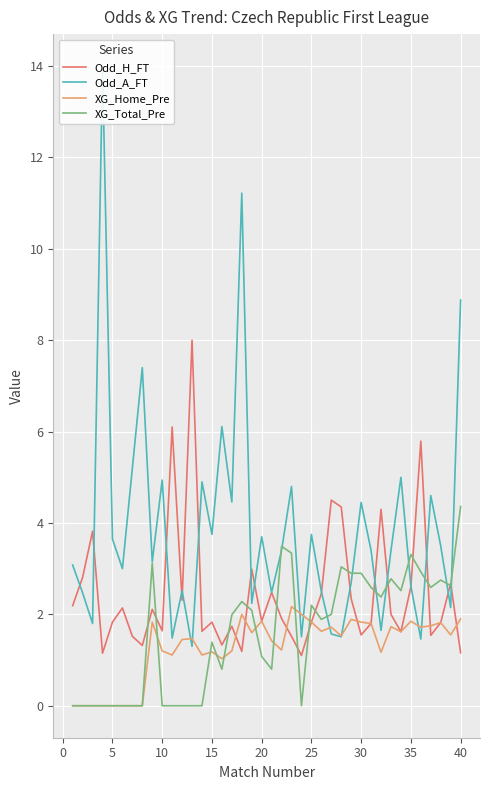

What is the lowest value of the Odd_H_FT series?

1.1